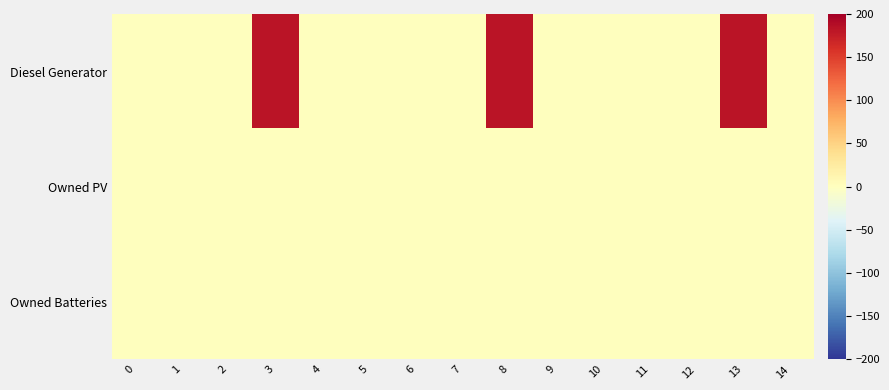

Rank the series by their maximum value, from highest to lowest.

Diesel Generator, Owned PV, Owned Batteries